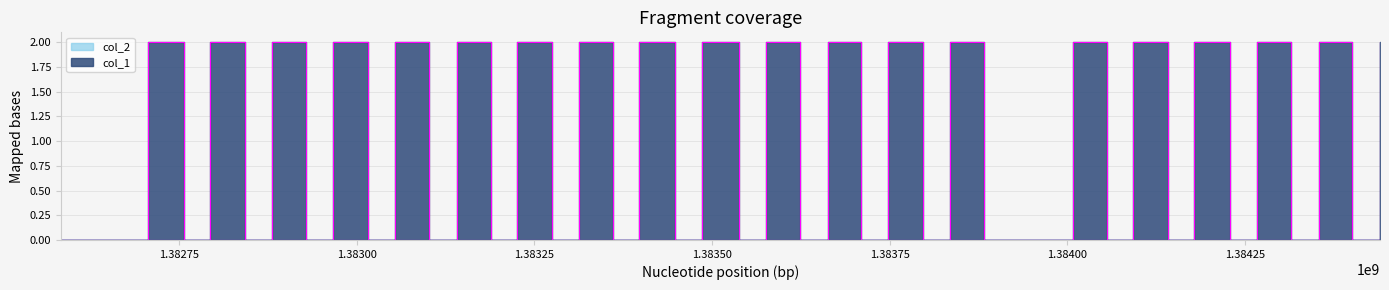

At which category does the data reach its first local peak?

1382706537